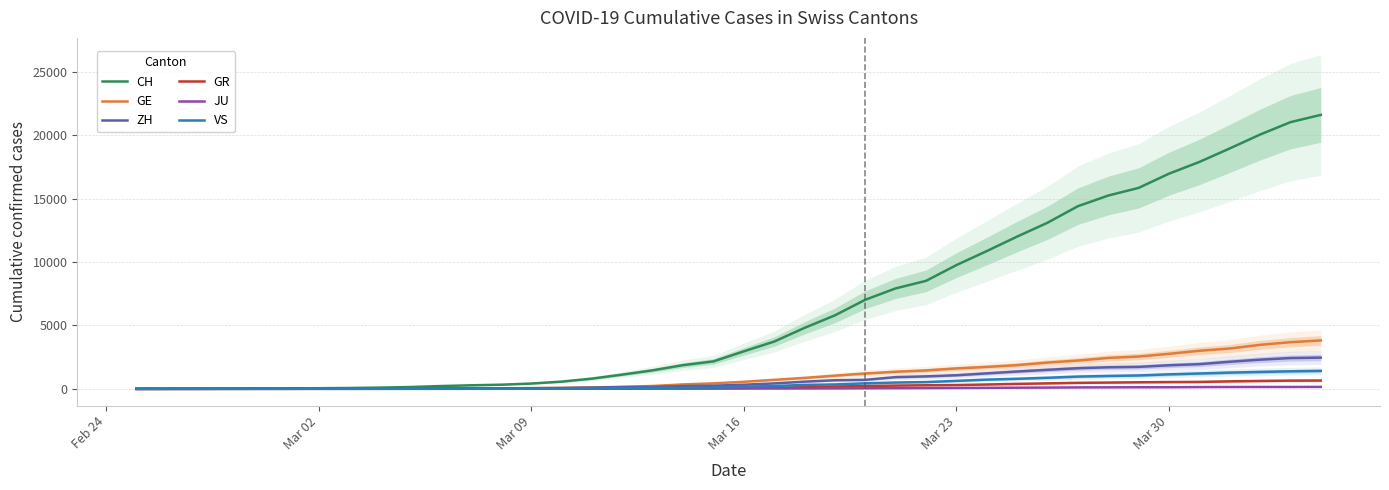

True or false: GR and CH cross at least once.

False